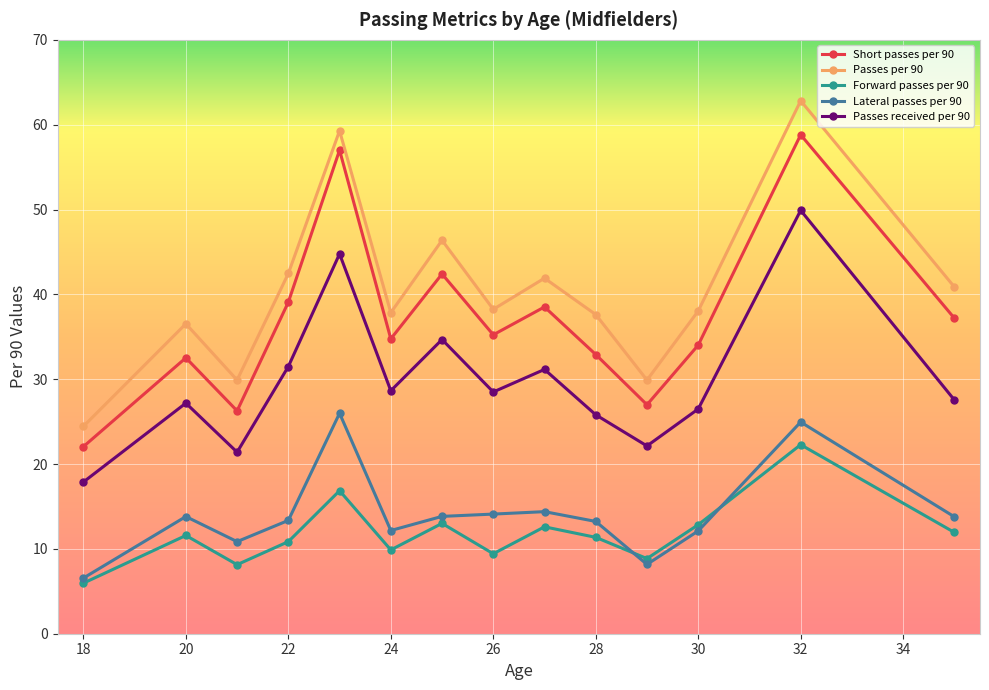

True or false: Lateral passes per 90 and Short passes per 90 cross at least once.

False